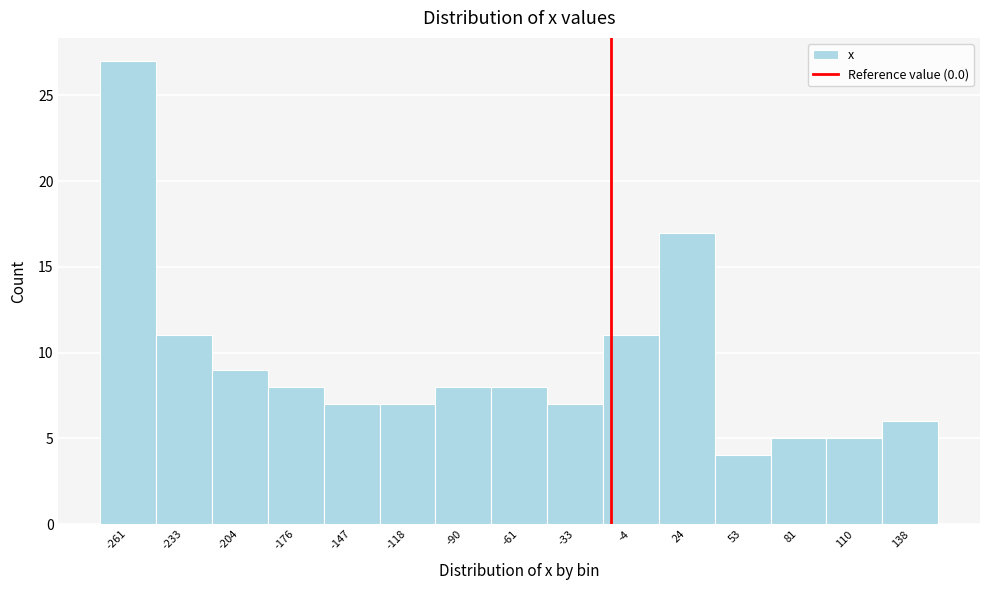

Reading left to right, transcribe all the data shown in this chart.

-261=27	-233=11	-204=9	-176=8	-147=7	-118=7	-90=8	-61=8	-33=7	-4=11	24=17	53=4	81=5	110=5	138=6